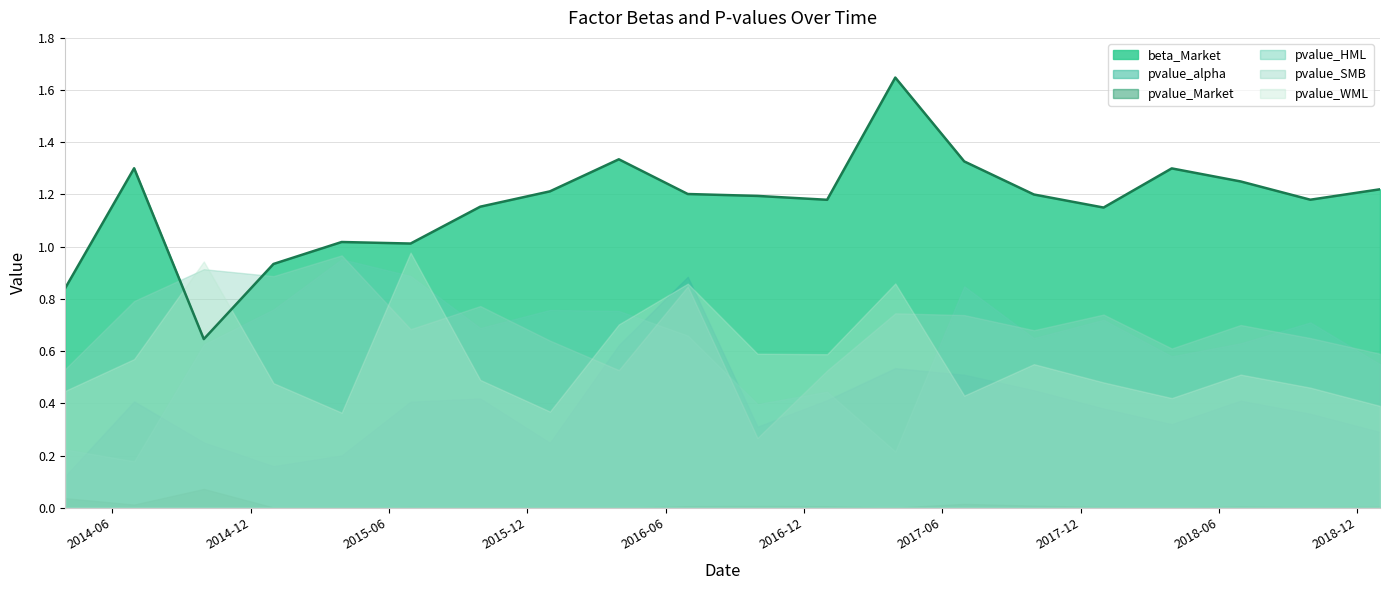

Rank the categories by pvalue_WML value from highest to lowest.

2015-06-30, 2014-09-30, 2017-03-31, 2016-06-30, 2016-03-31, 2016-09-30, 2016-12-31, 2014-06-30, 2017-09-30, 2018-06-30, 2015-09-30, 2017-12-31, 2014-12-31, 2018-09-30, 2014-03-31, 2017-06-30, 2018-03-31, 2018-12-31, 2015-12-31, 2015-03-31